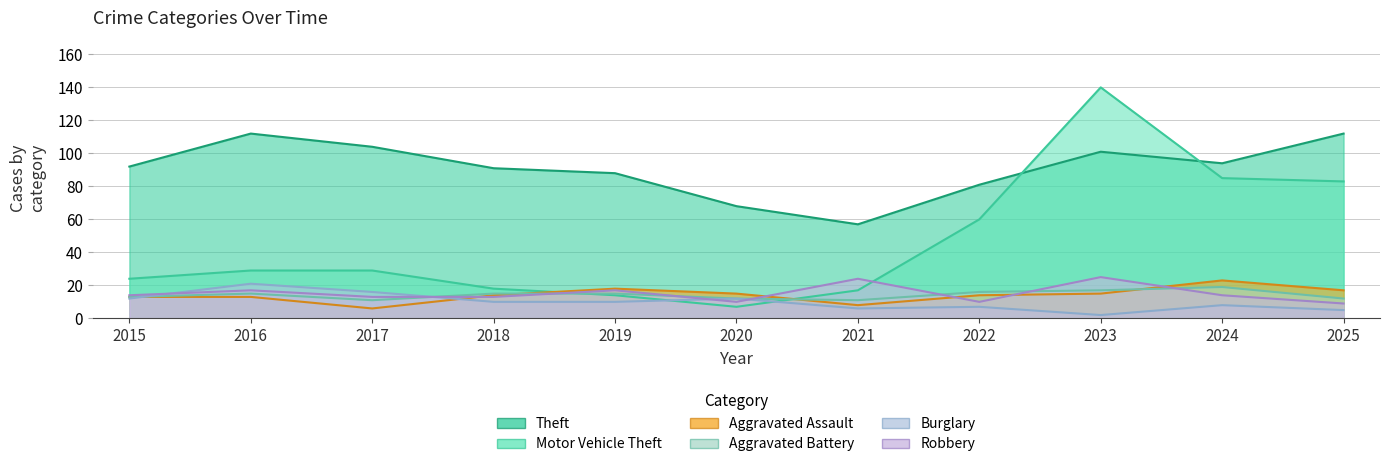

What is the difference between the second highest and minimum values in the Burglary series?

14